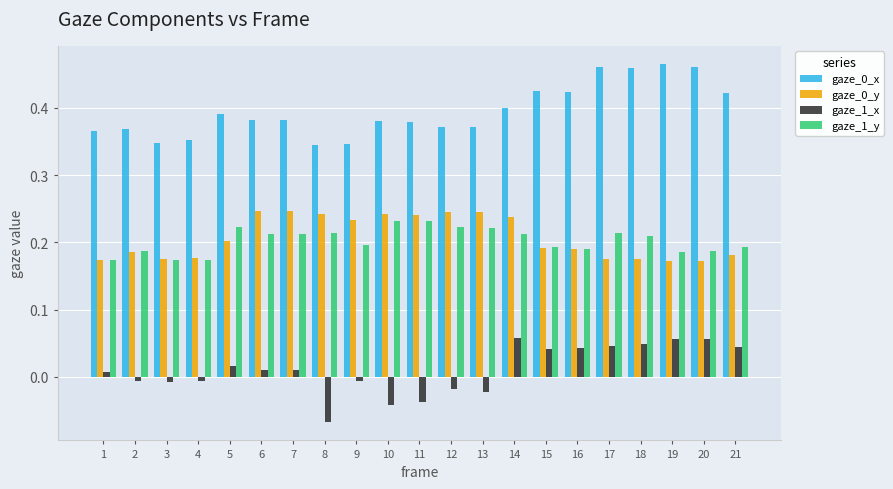

The gaze_0_y series shows 0.3 at 18. True or false?

False